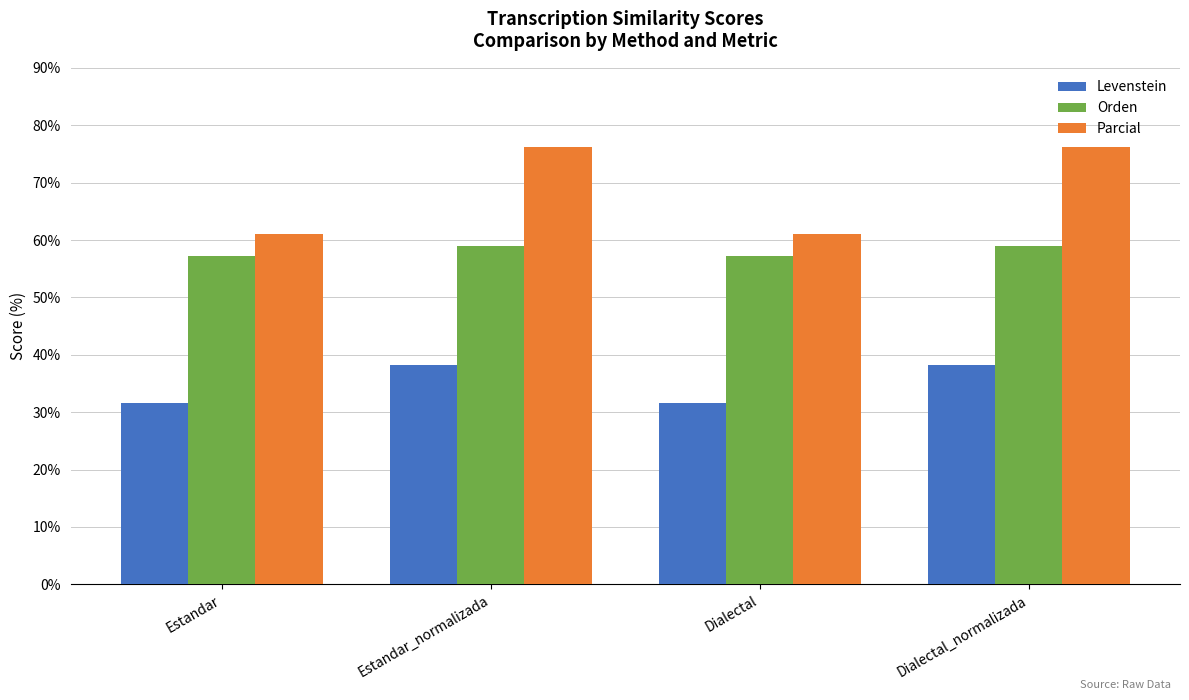

What is the total value across all series at Estandar?

149.8